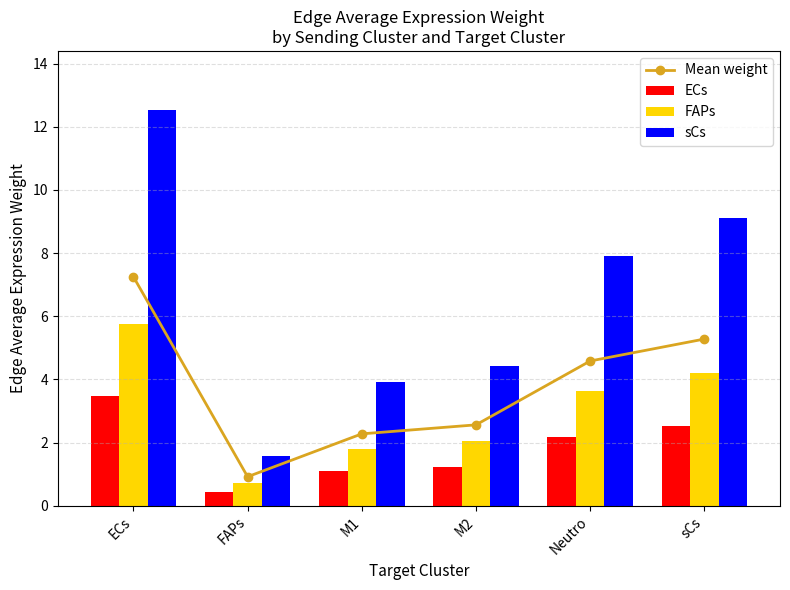

True or false: ECs has a value of 5.0 at ECs.

False